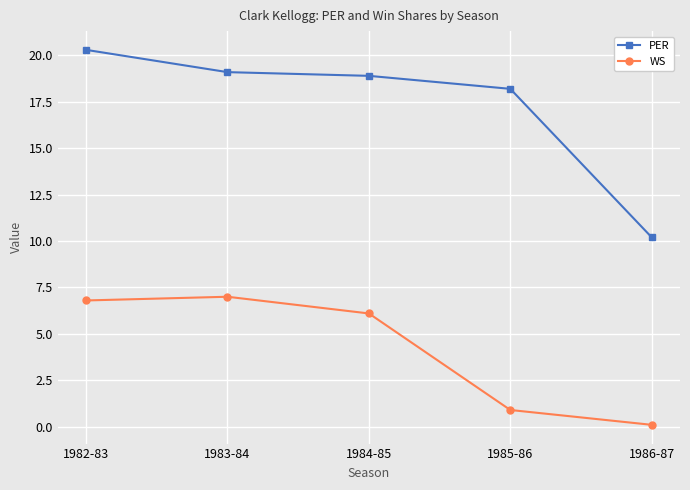

Which series changed the most between 1982-83 and 1986-87?

PER